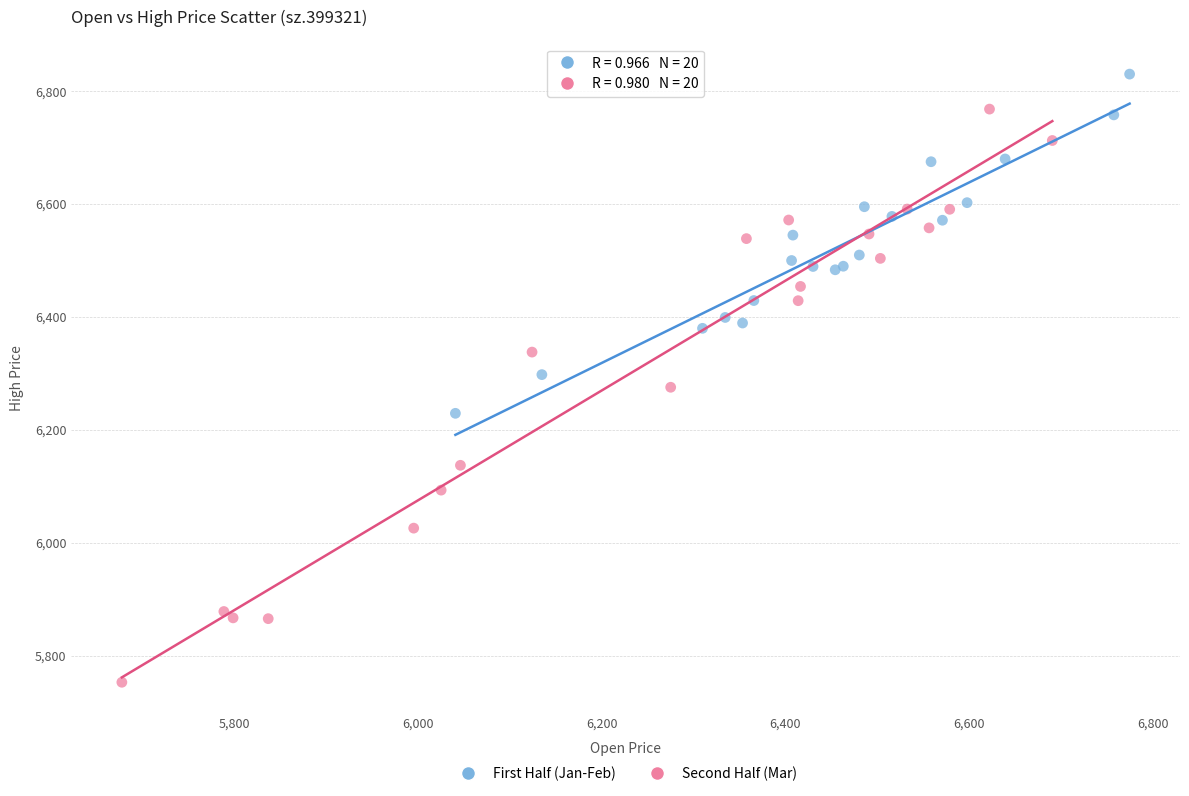

Which series has the widest spread of Y values?

Second Half (Mar)